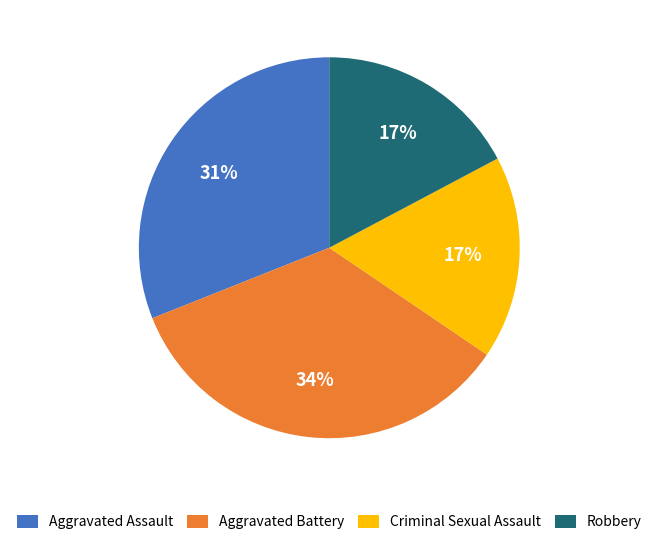

True or false: Aggravated Assault accounts for 31% of the total.

True